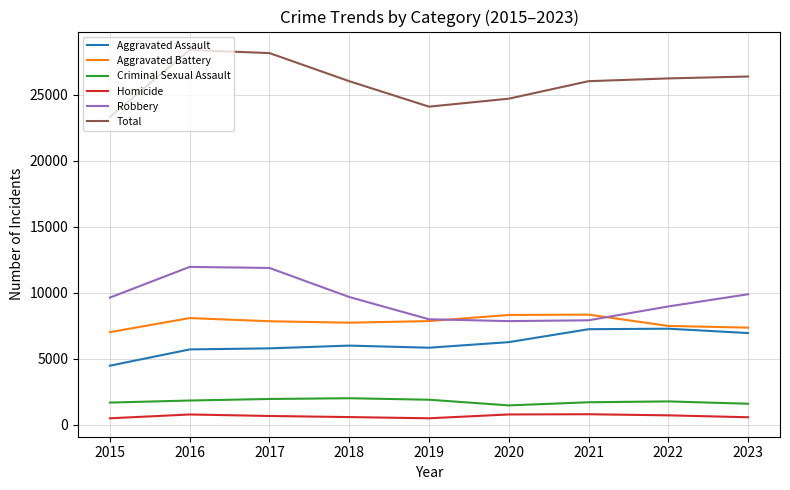

True or false: Robbery has a value of 9890 at 2023.

True